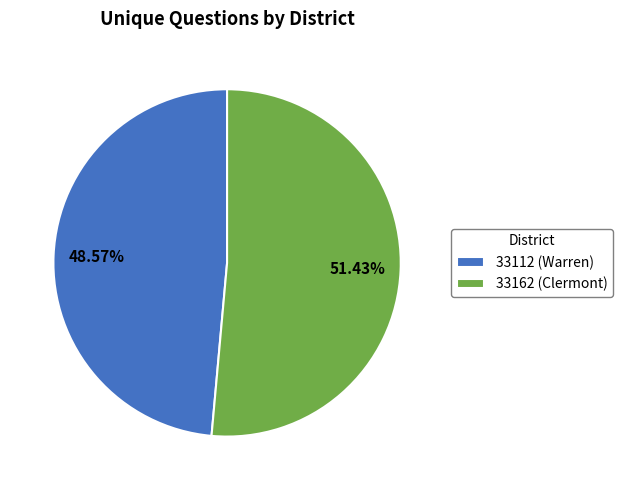

To the nearest percent, what is the difference between the 33112 (Warren) and 33162 (Clermont) slice percentages?

3%